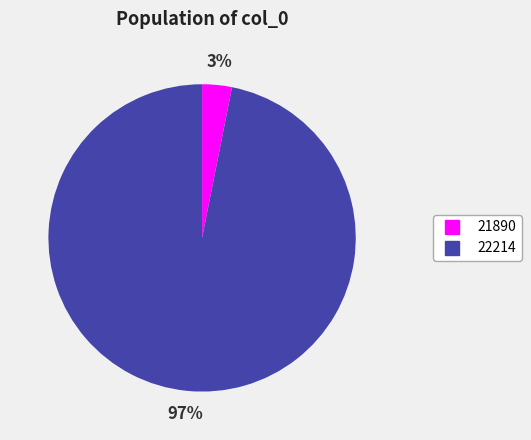

Is it true that 21890 is 3% of the pie?

True